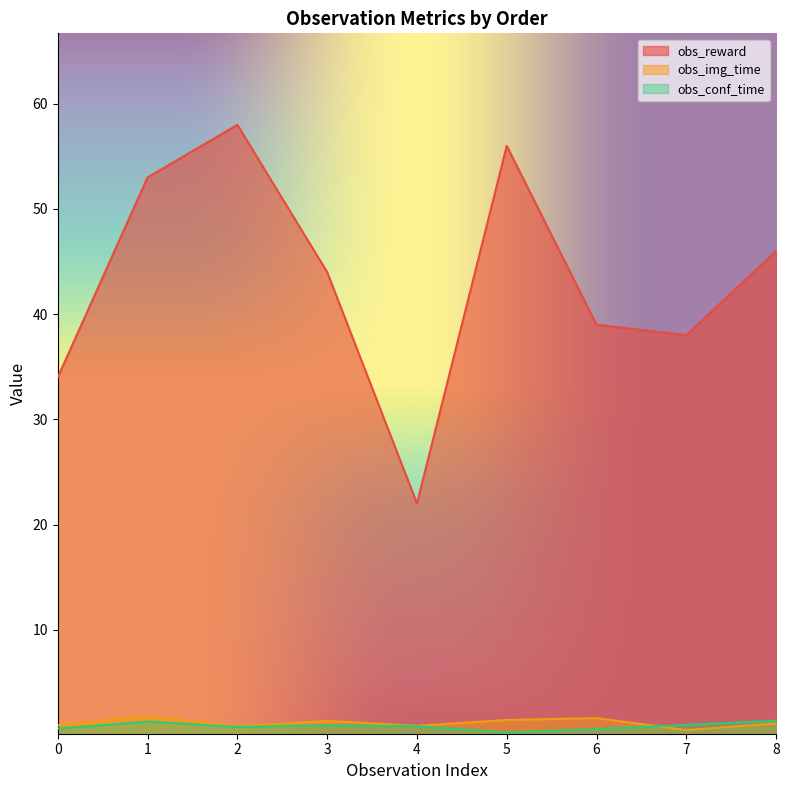

What is the difference between the second highest and minimum values in the obs_img_time series?

1.1